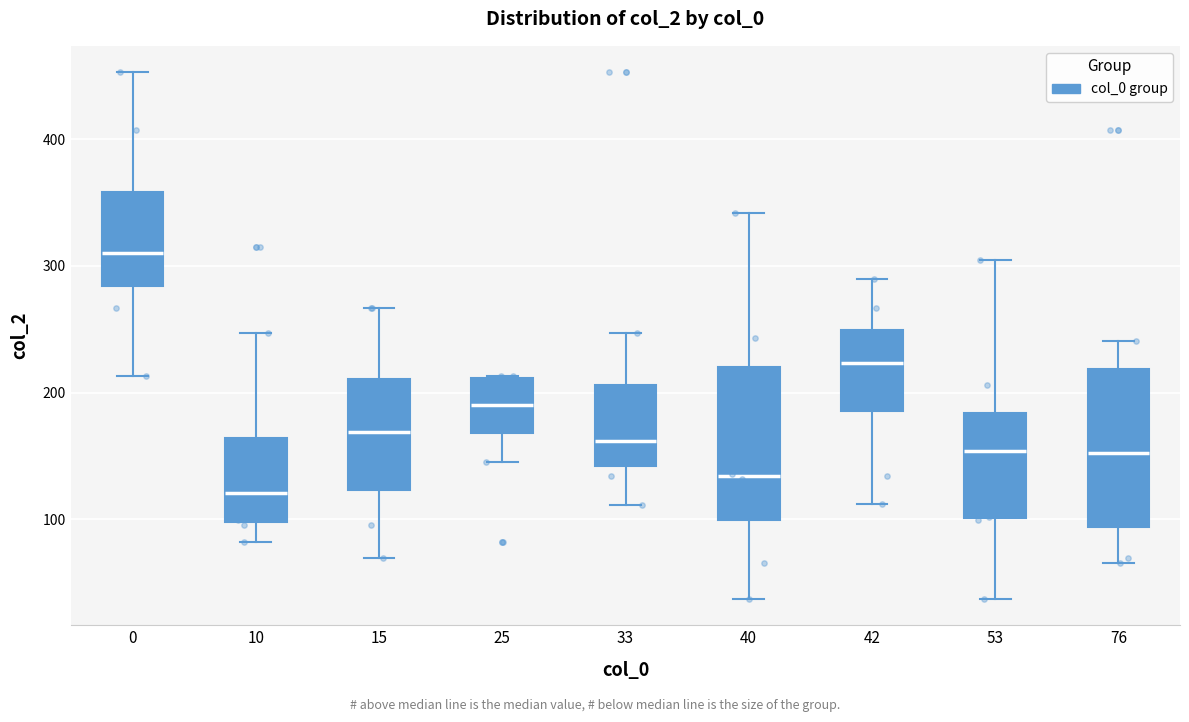

Which box has the lowest median line?

10